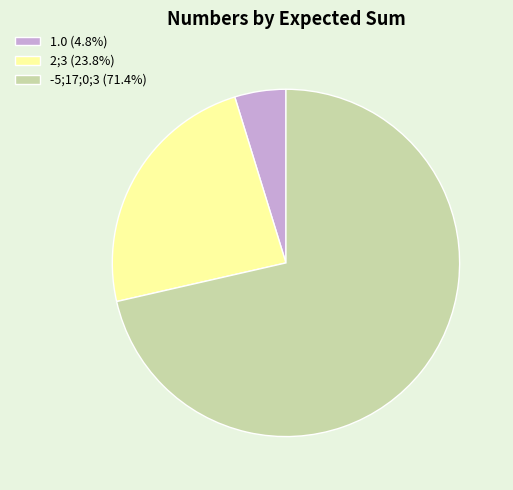

Is the sum of 2;3 and -5;17;0;3 greater than half?

Yes